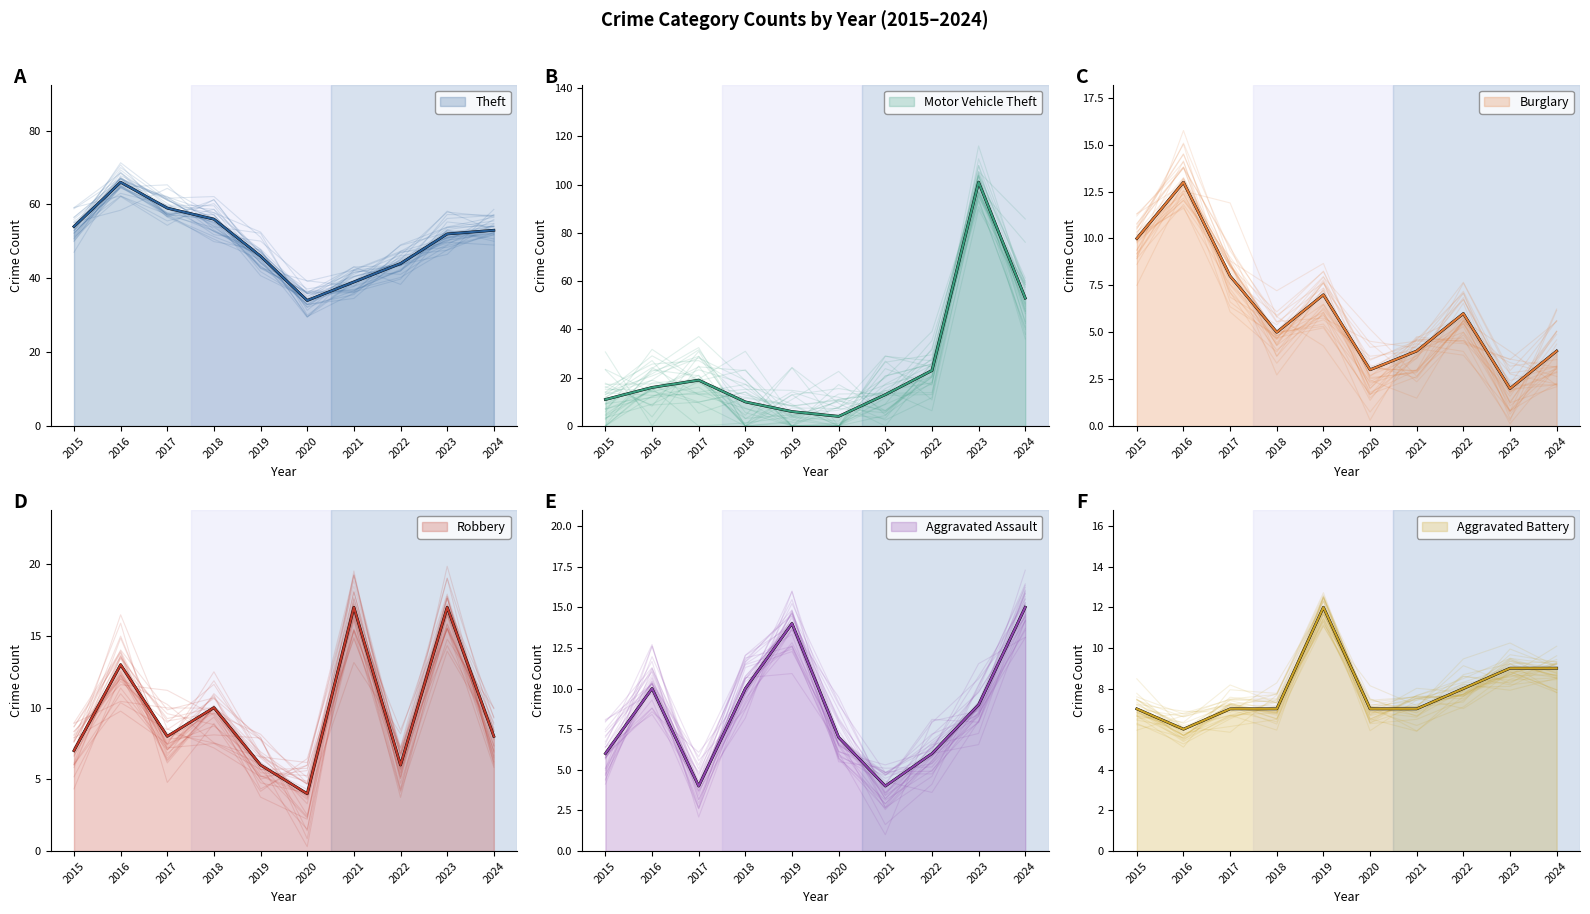

What is the total value across all series at 2023?

190